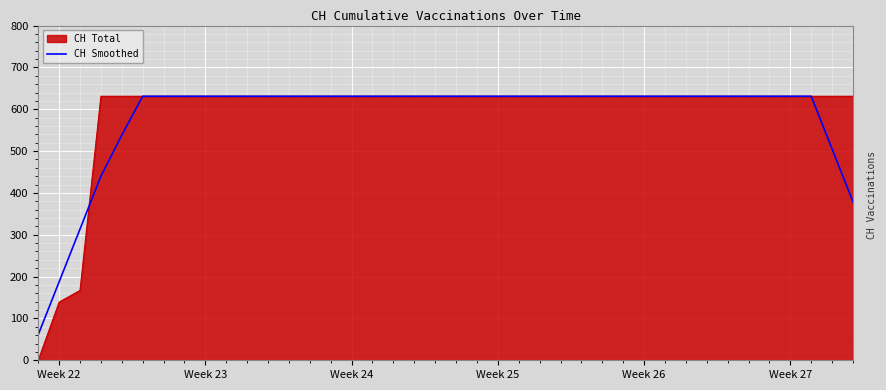

What is the smallest value displayed?

0.0